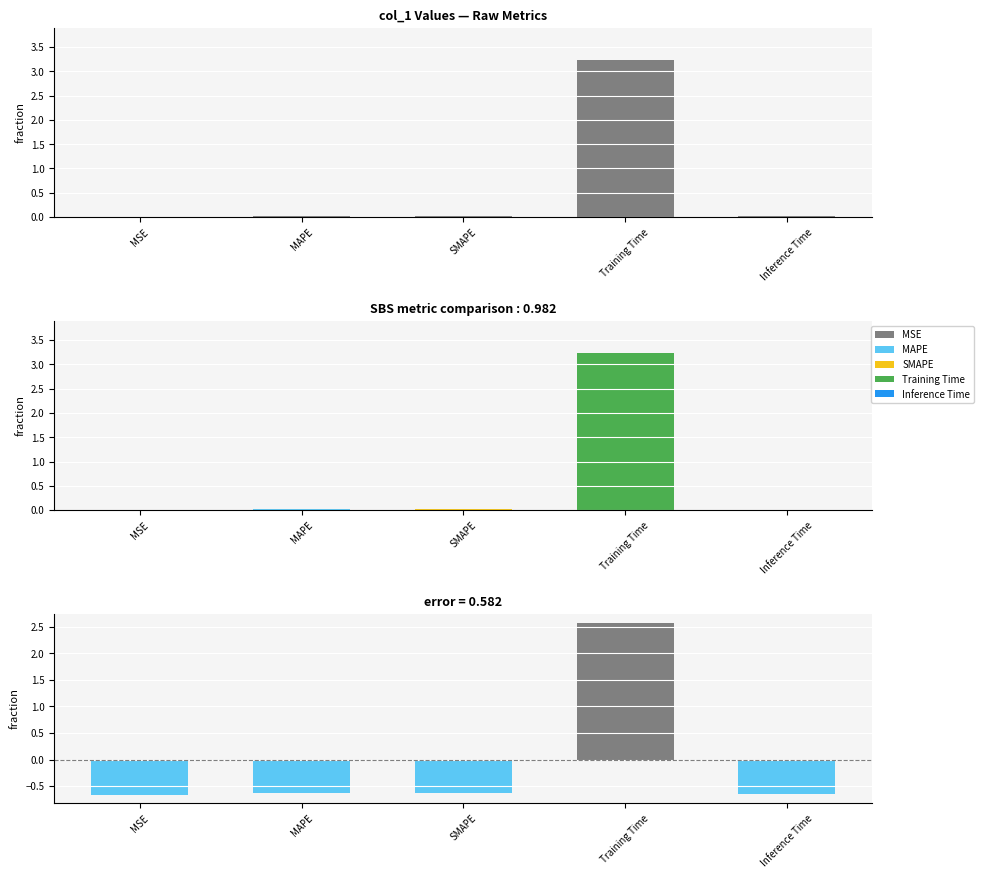

Which series changed the most between MSE and Inference Time?

col_1